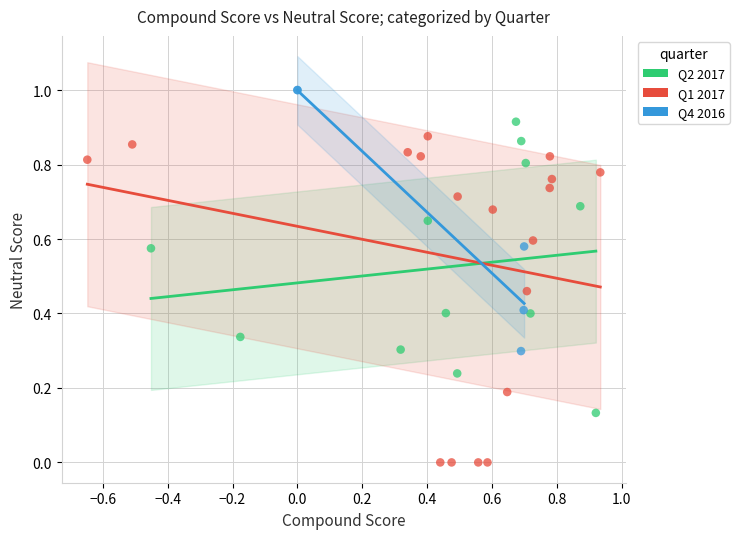

Which series contains the lowest Y value?

Q1 2017